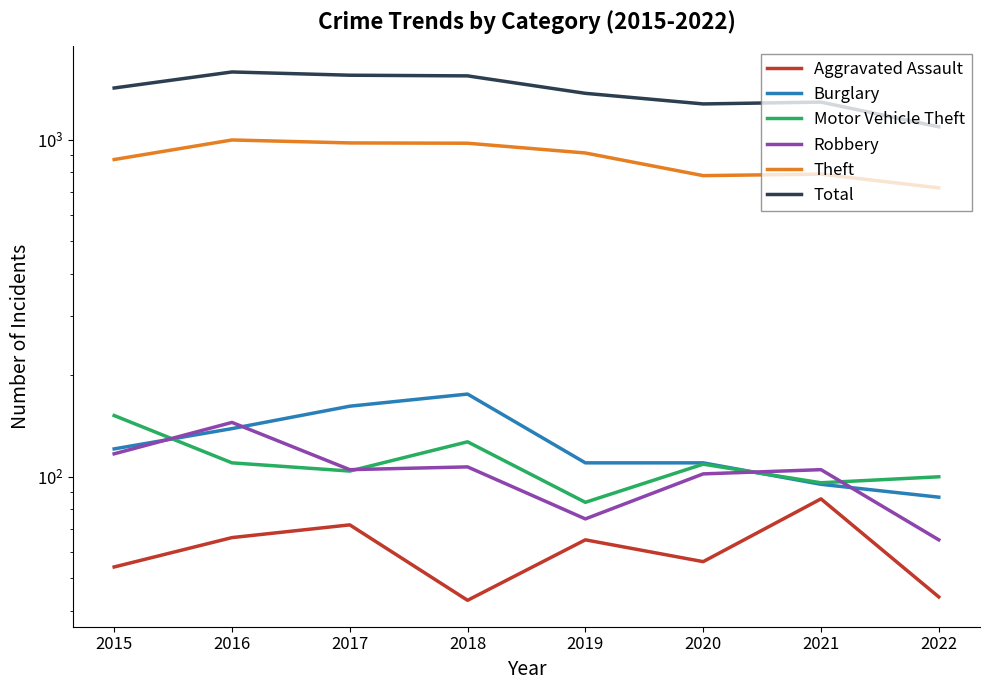

What value does the Theft series have at 2019, to the nearest 50?

900